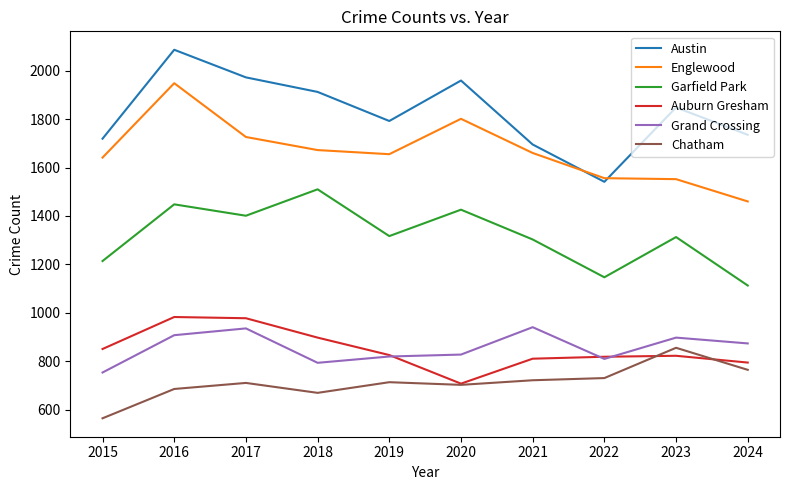

How many categories are shown in the chart?

10